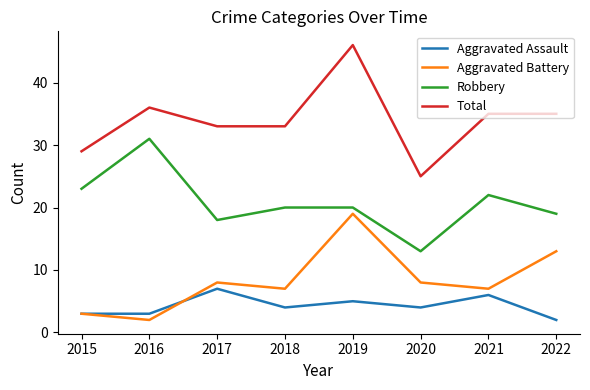

Between 2019 and 2020, which series saw the biggest shift?

Total